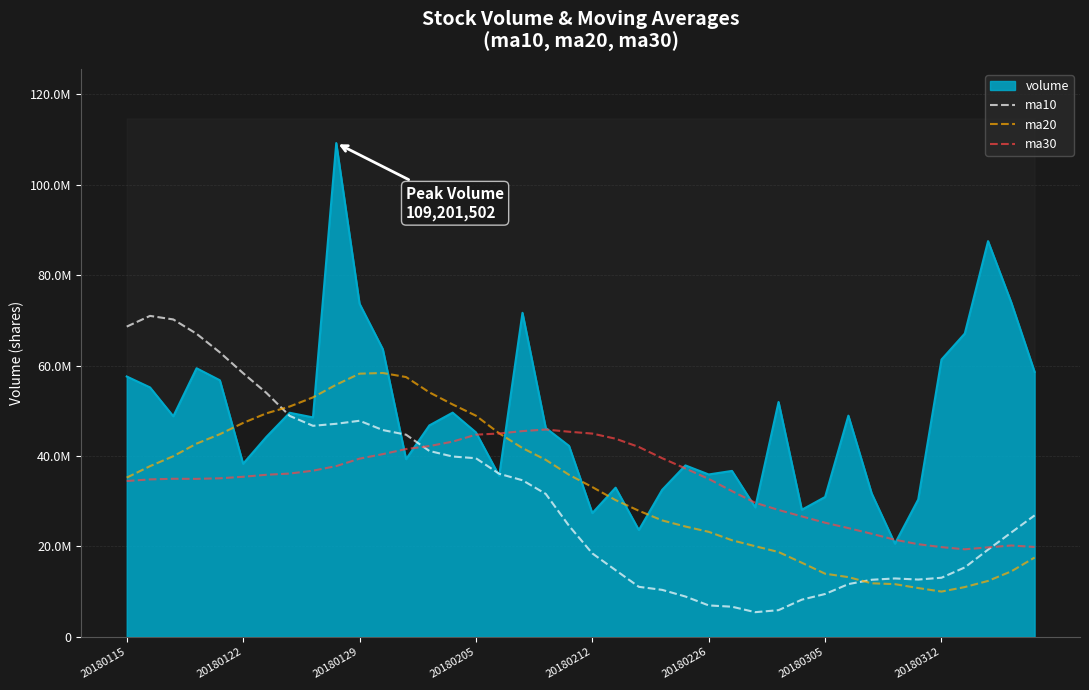

What is the value of the ma10 point at the 39th from the left?

23085248.1